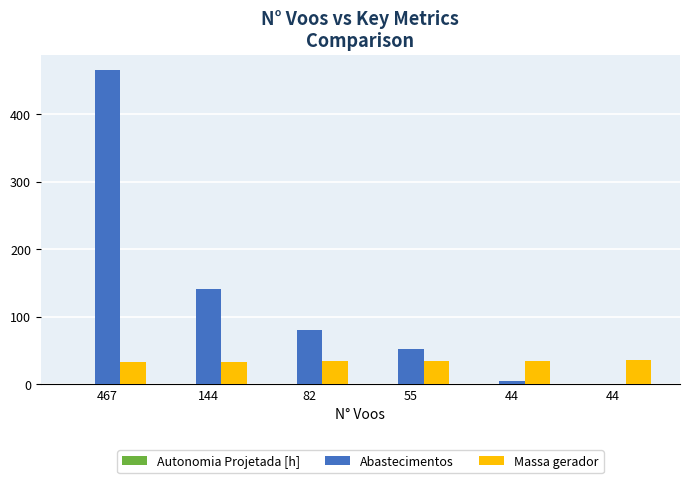

Is it true that Autonomia Projetada [h] equals 0.2 at 144?

True